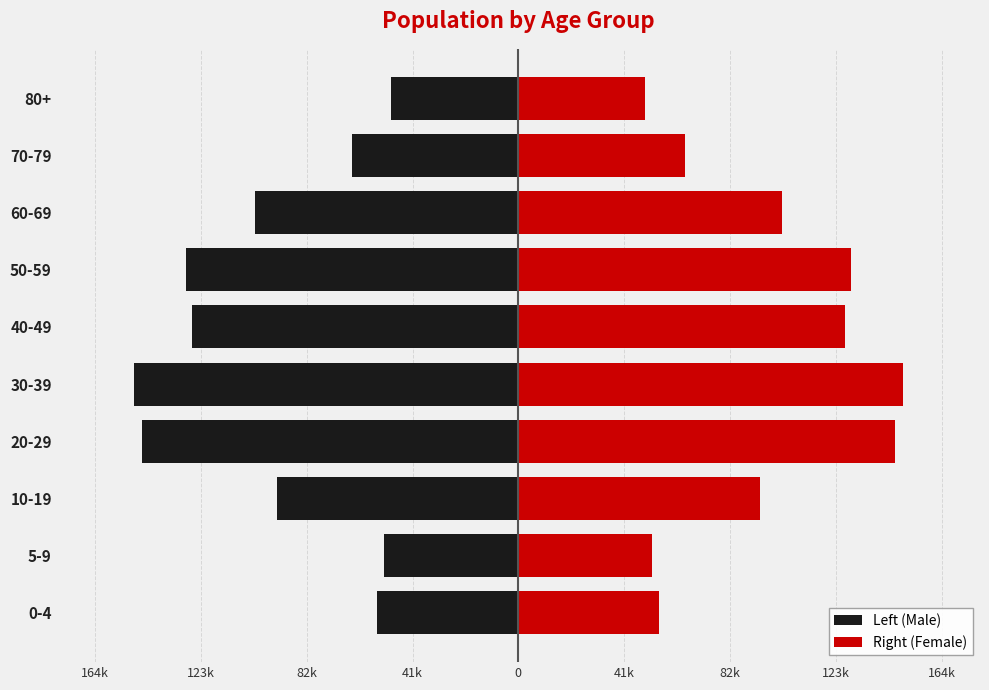

Reading left to right, list all the values displayed in this chart.

Left (Male): -54870.0	-52192.5	-94092.5	-146612.5	-149837.5	-127237.5	-129437.5	-102502.5	-64840.0	-49402.5
Right (Female): 54870.0	52192.5	94092.5	146612.5	149837.5	127237.5	129437.5	102502.5	64840.0	49402.5